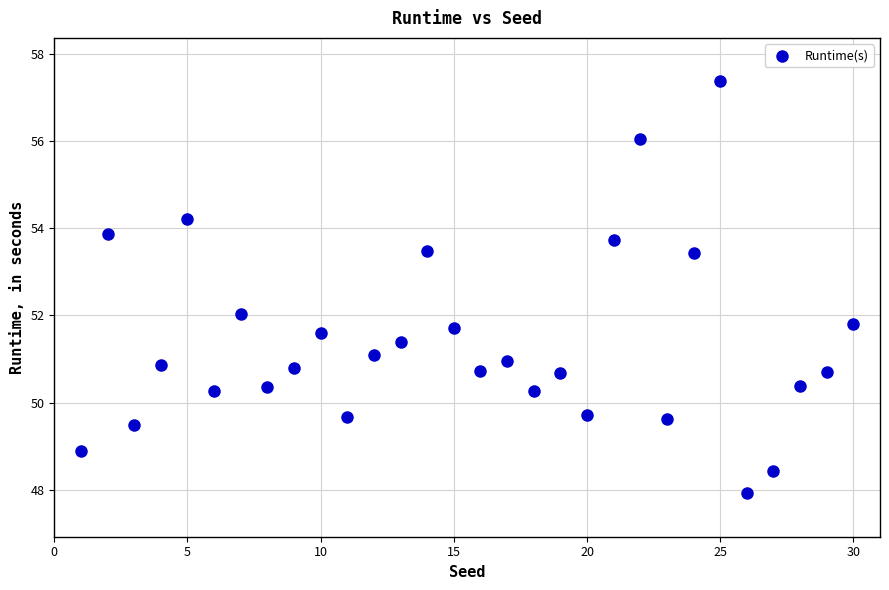

How many data points are displayed?

30